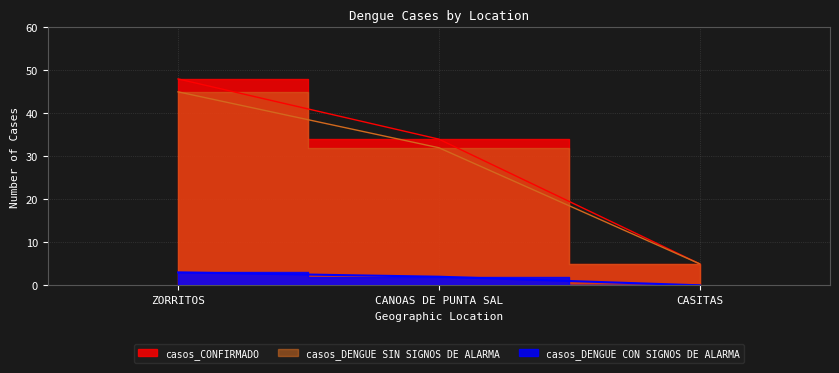

Rank the categories by casos_DENGUE CON SIGNOS DE ALARMA value from lowest to highest.

CASITAS, CANOAS DE PUNTA SAL, ZORRITOS